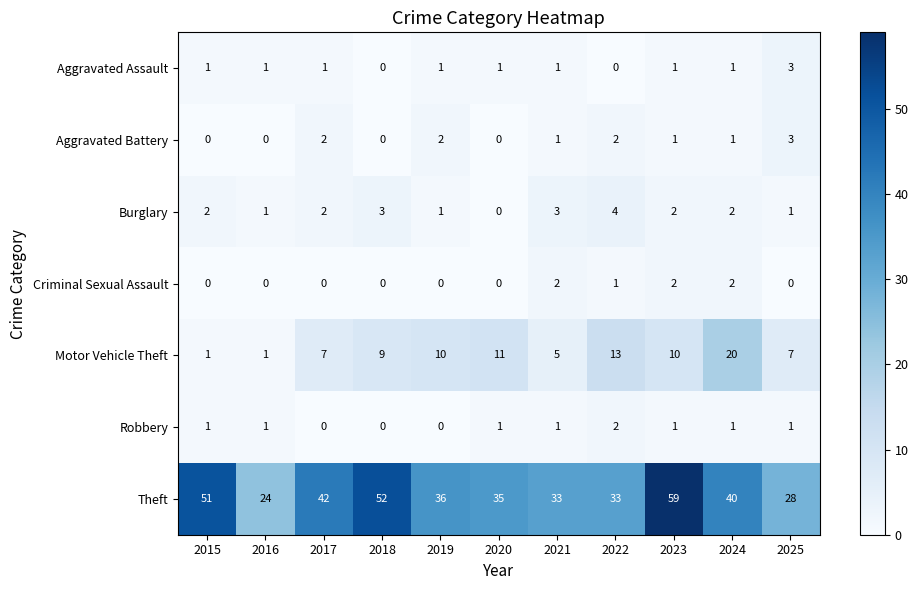

What is the total value across all series at 2016?

28